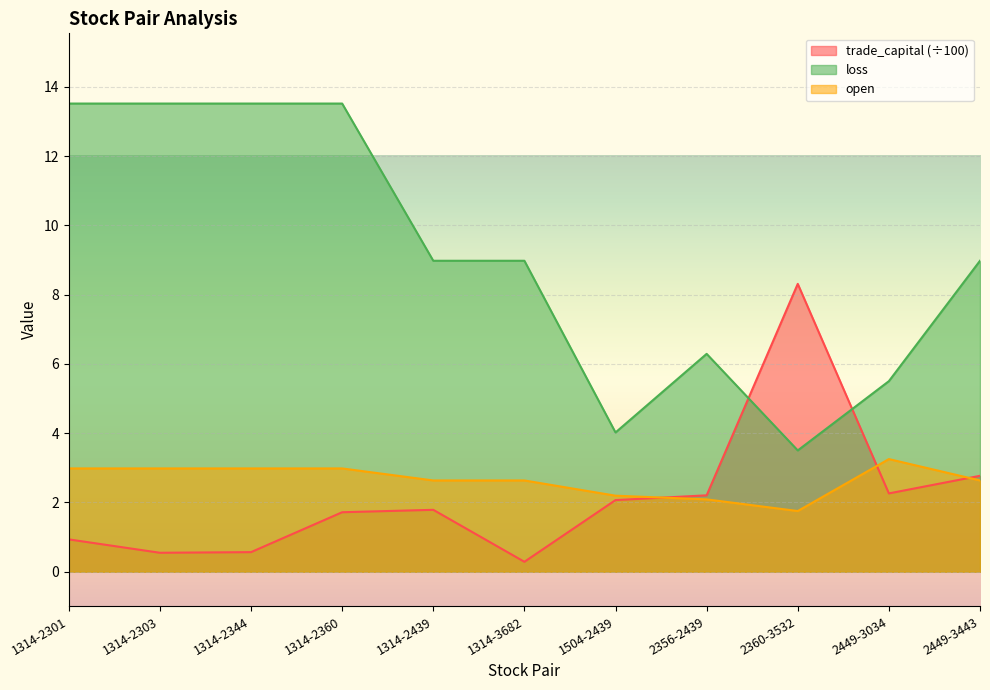

How many lines are shown in the chart?

3